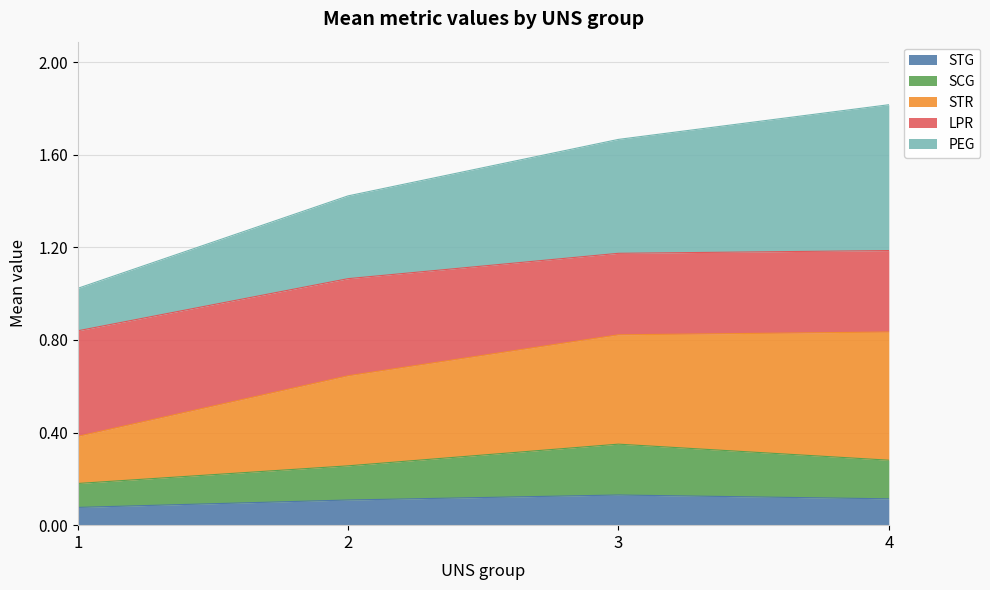

Does the chart have visible grid lines?

Yes